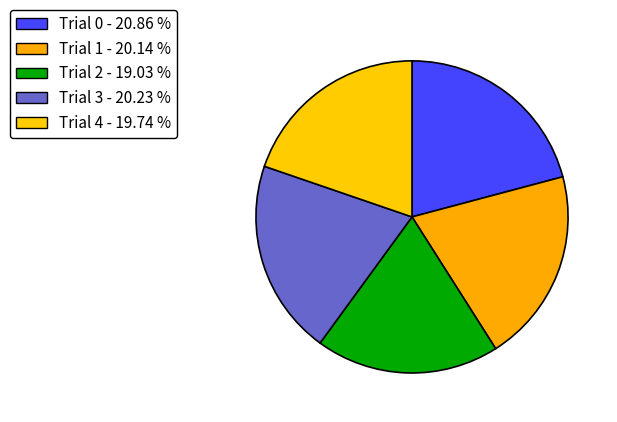

How much of the chart is everything except Trial 0?

79.1%